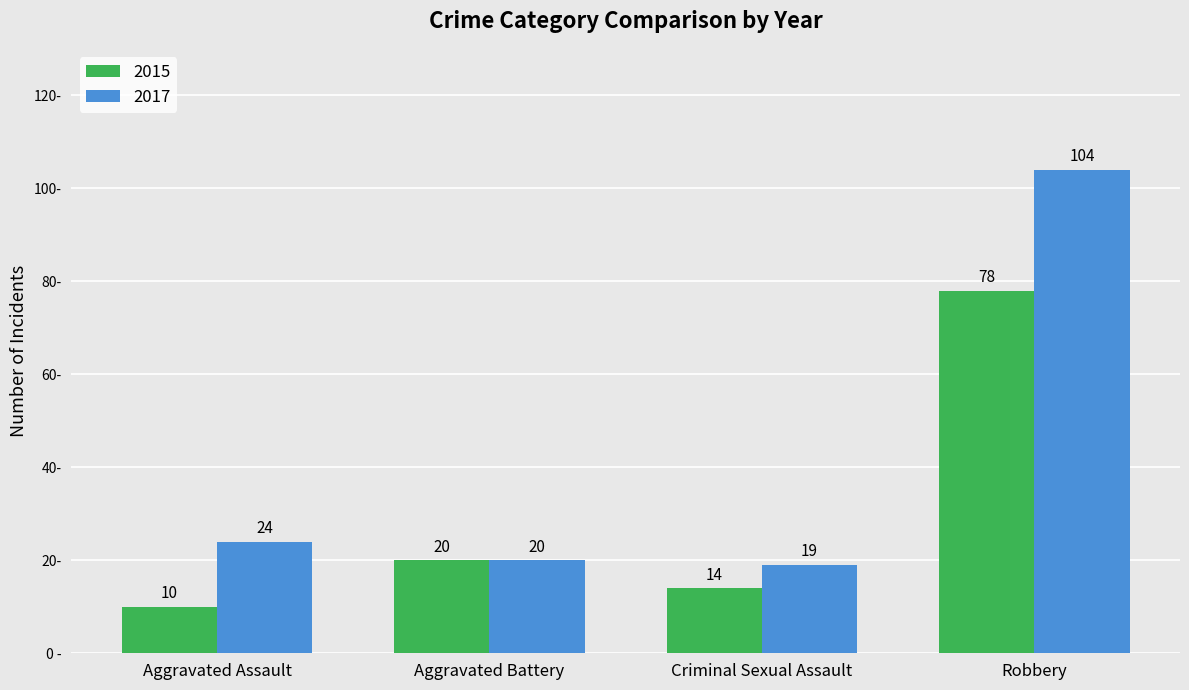

Reading left to right, what are all the values shown in this chart?

2015: Aggravated Assault=10	Aggravated Battery=20	Criminal Sexual Assault=14	Robbery=78
2017: Aggravated Assault=24	Aggravated Battery=20	Criminal Sexual Assault=19	Robbery=104